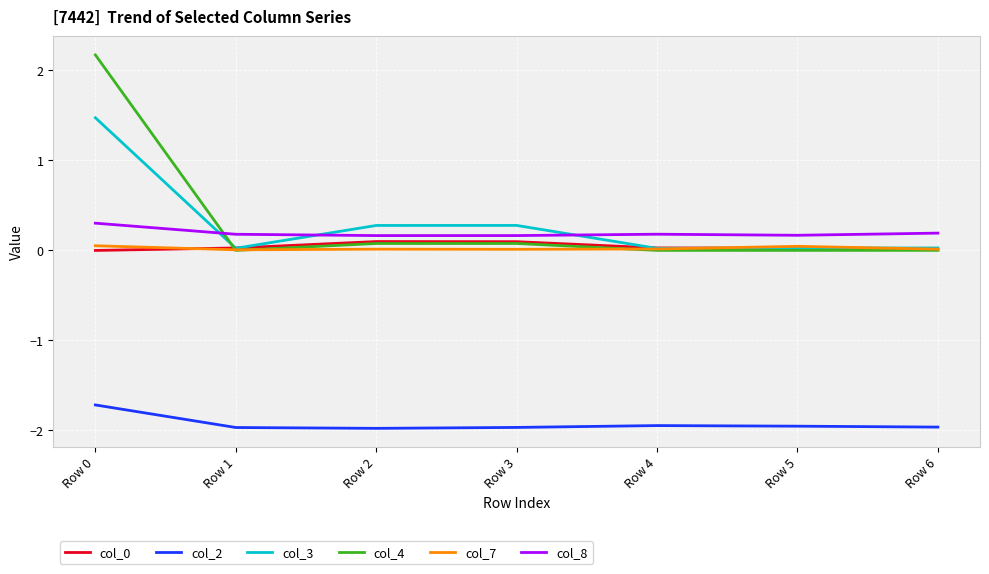

The col_7 series shows 0.0 at Row 2. True or false?

True